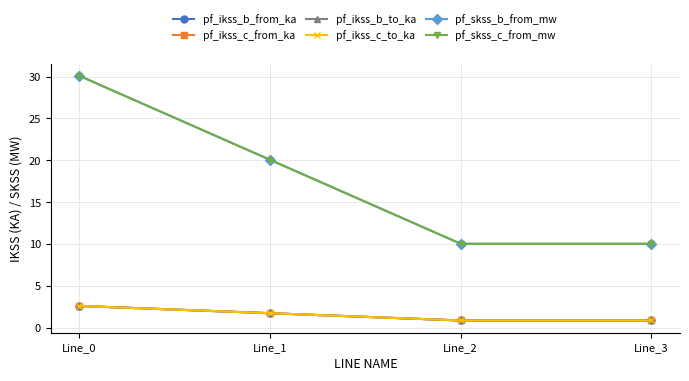

What is the sum of all pf_ikss_c_from_ka values?

6.1